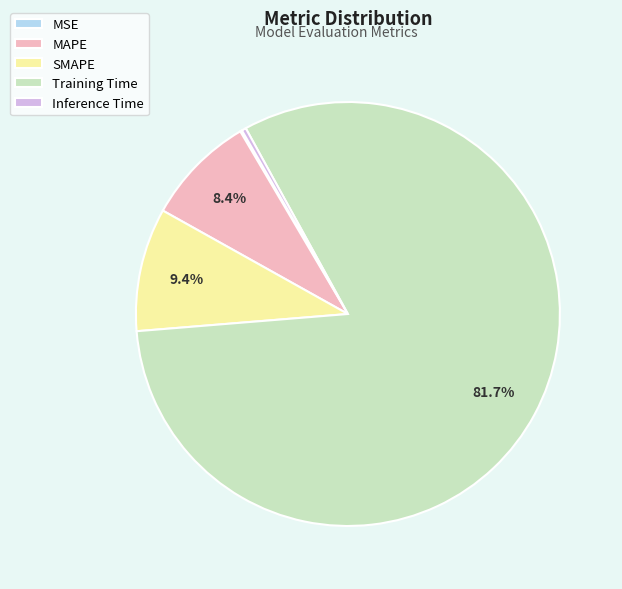

What portion of the pie excludes SMAPE?

90.6%